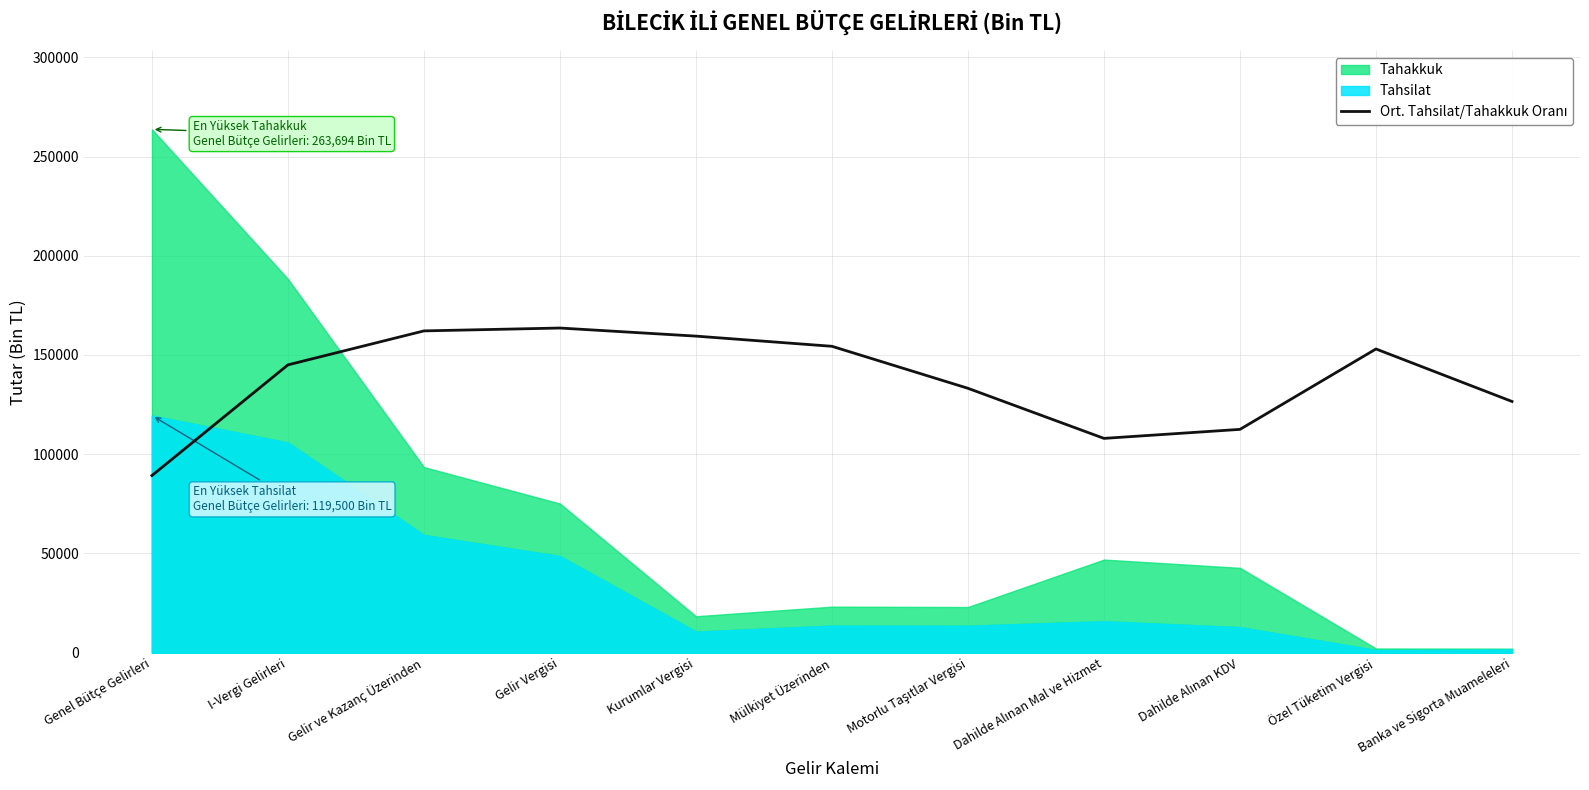

What is the sum of all values?

1507235.3